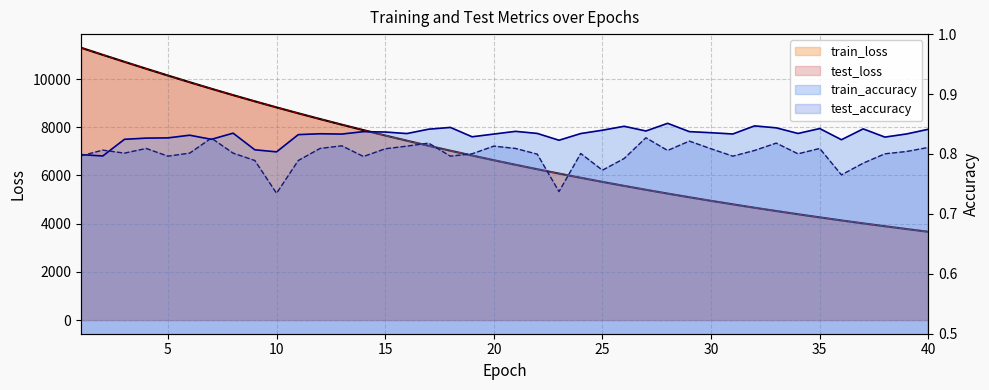

How many lines are shown in the chart?

4